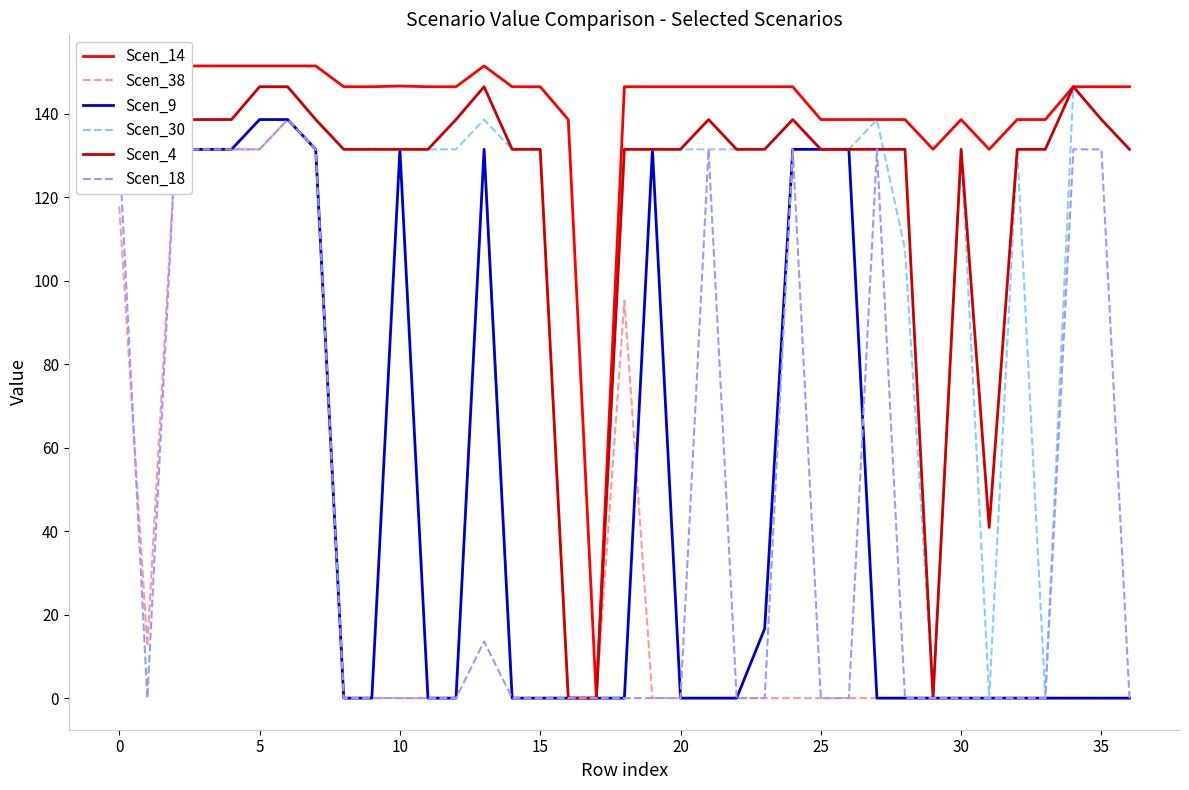

At which label does Scen_30 reach its minimum?

16